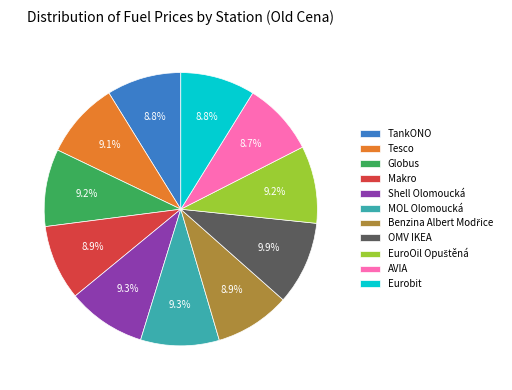

How many segments does this pie chart have?

11